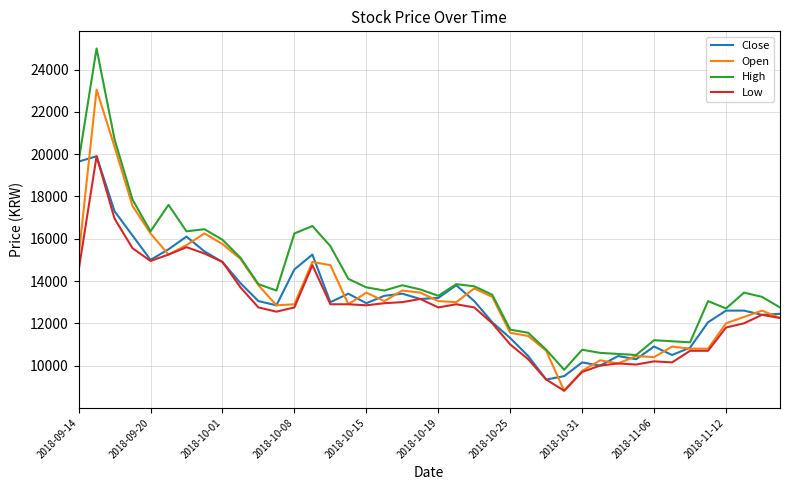

Which series has the largest total across all categories?

High